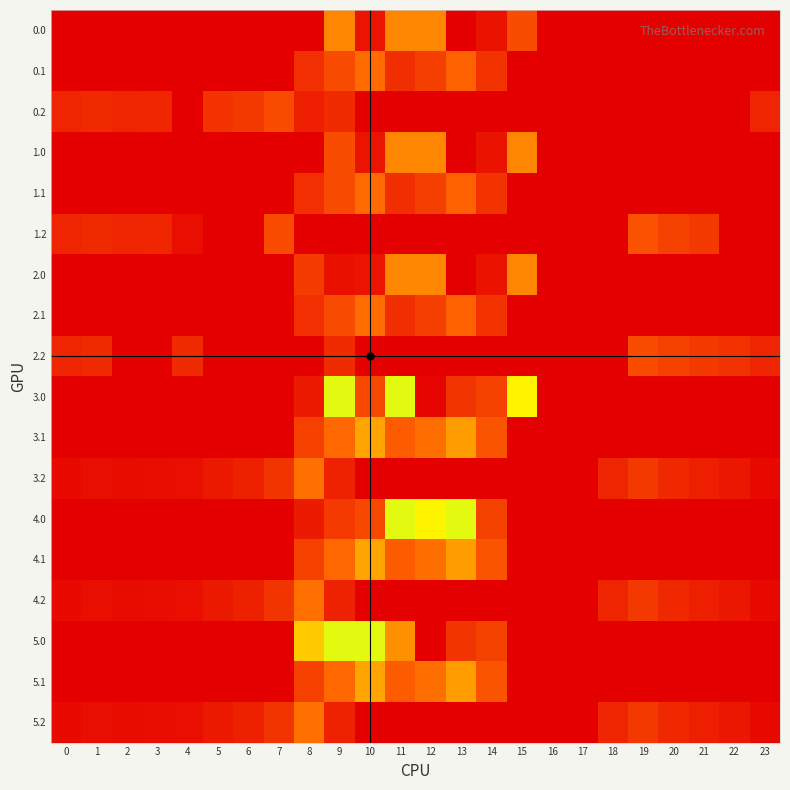

At 8, list the series in order from smallest to largest.

0.0, 1.0, 1.2, 2.2, 3.0, 4.0, 0.2, 0.1, 1.1, 2.1, 2.0, 3.1, 4.1, 5.1, 3.2, 4.2, 5.2, 5.0